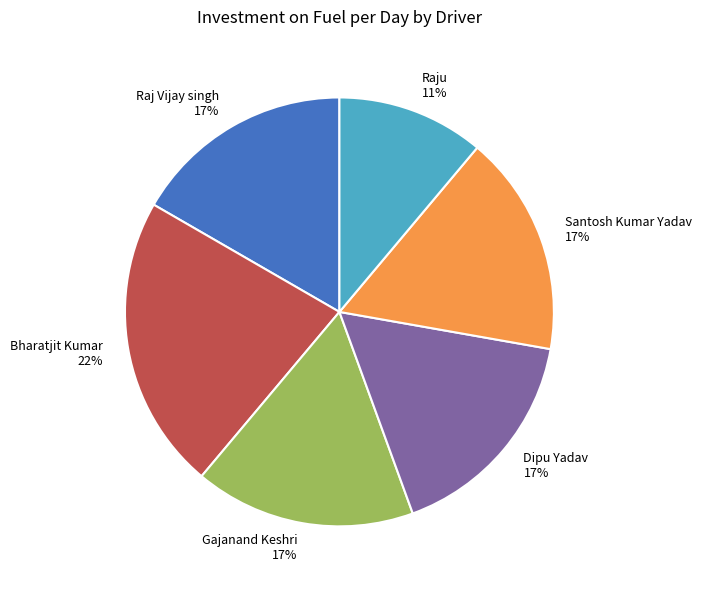

Combined, do Raju and Raj Vijay singh account for over 50%?

No